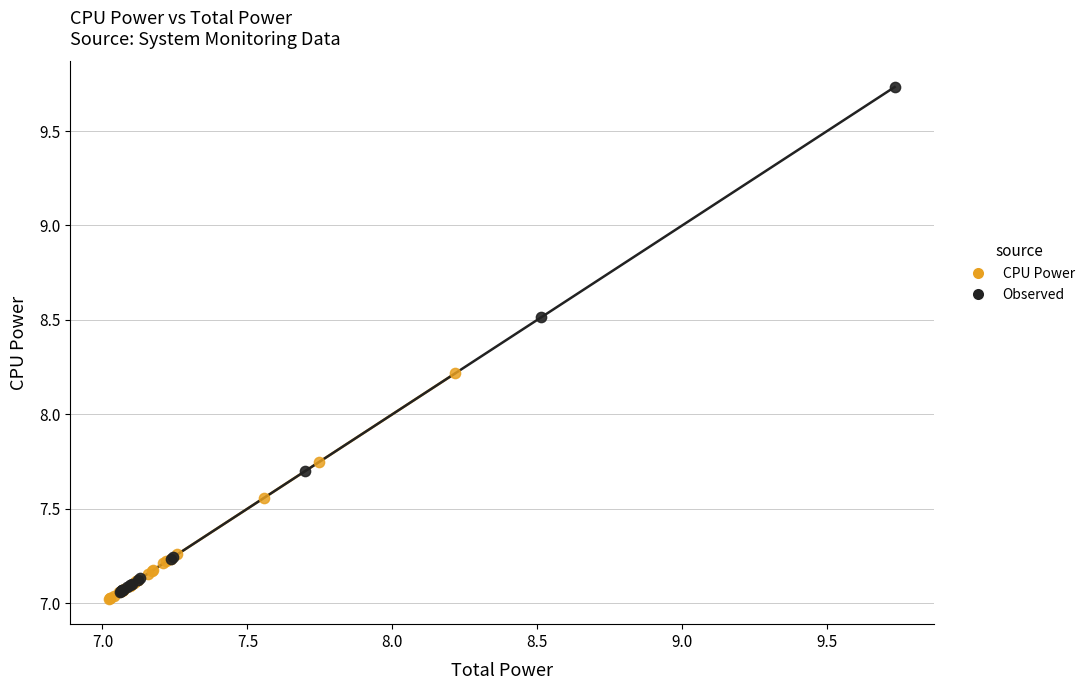

What are all the series names shown in the legend?

CPU Power, Observed